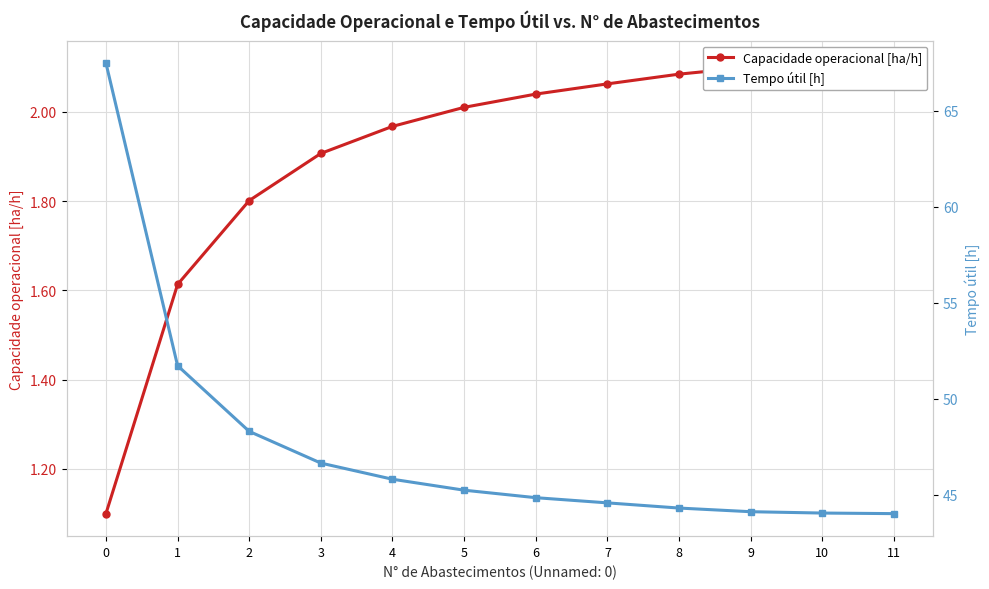

Reading left to right, what are all the values shown in this chart?

Capacidade operacional [ha/h]: 0=1.1	1=1.6	2=1.8	3=1.9	4=2.0	5=2.0	6=2.0	7=2.1	8=2.1	9=2.1	10=2.1	11=2.1
Tempo útil [h]: 0=67.5	1=51.7	2=48.3	3=46.6	4=45.8	5=45.2	6=44.9	7=44.6	8=44.3	9=44.1	10=44.0	11=44.0